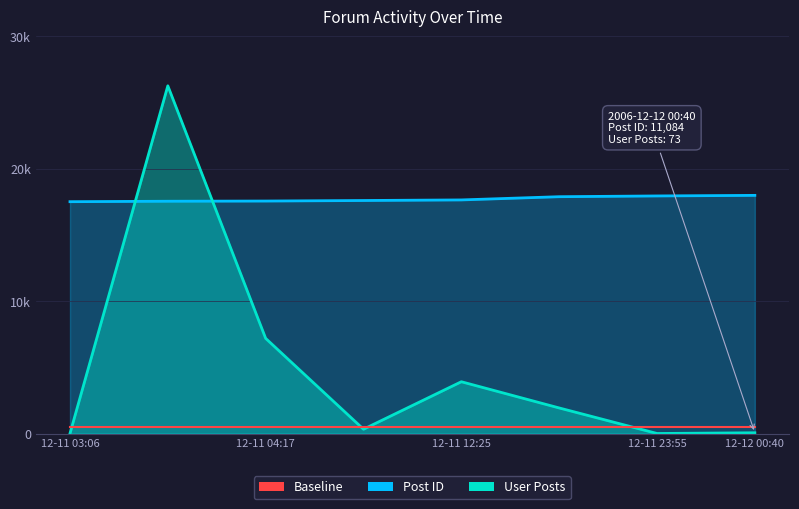

Which series has the largest range (max minus min)?

User Posts